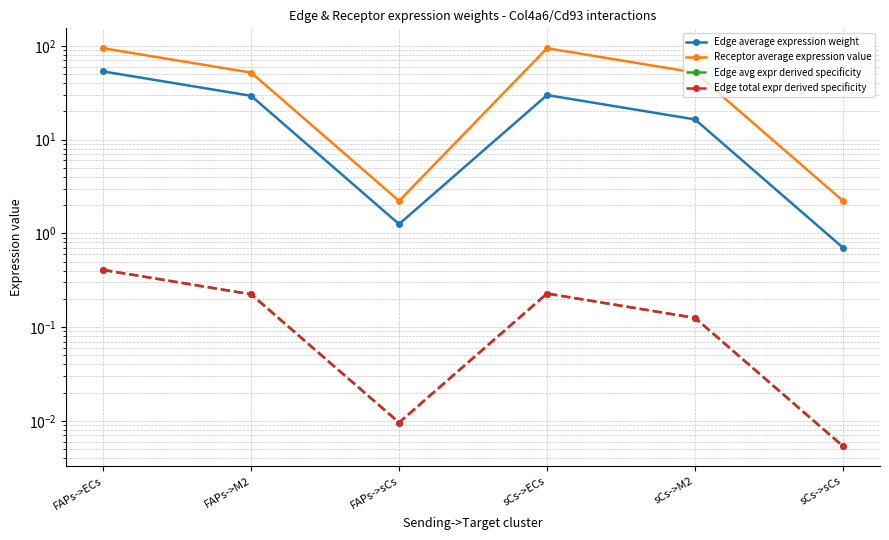

True or false: Receptor average expression value and Edge avg expr derived specificity cross at least once.

False